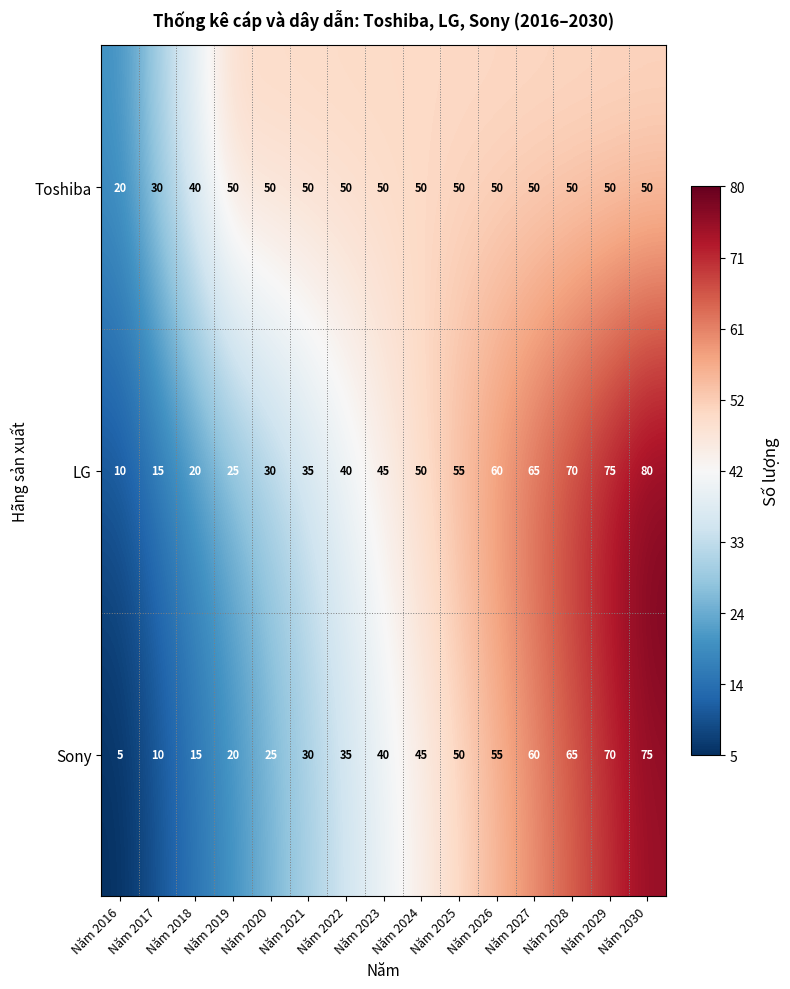

What is the sum of the LG values at Năm 2017 and Năm 2030?

95